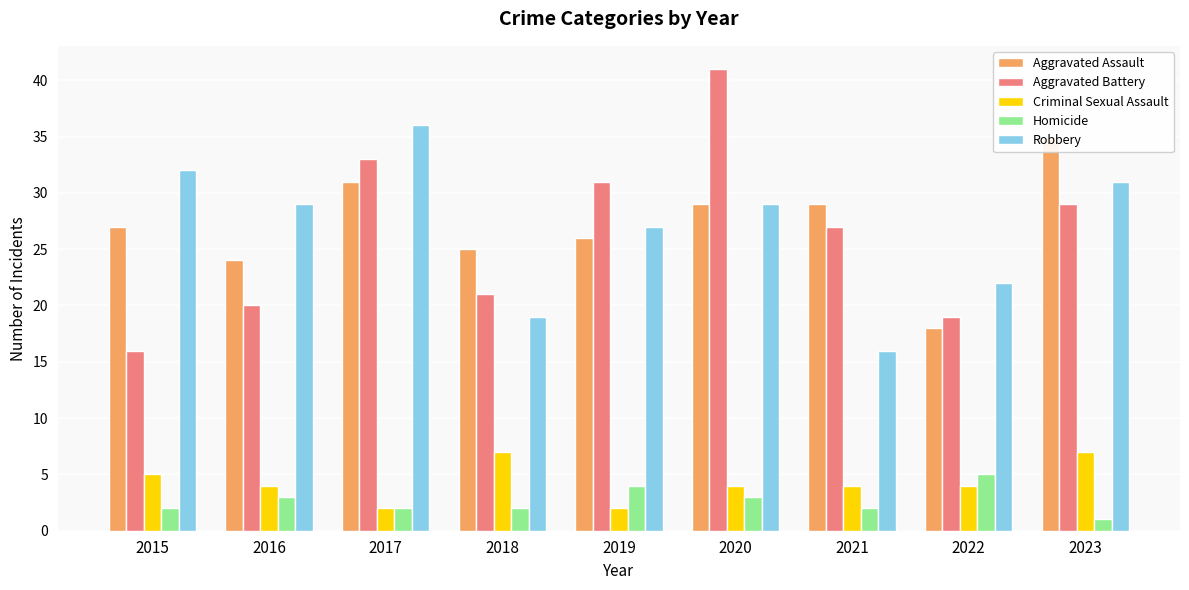

At which category is the sum across all series the highest?

2020